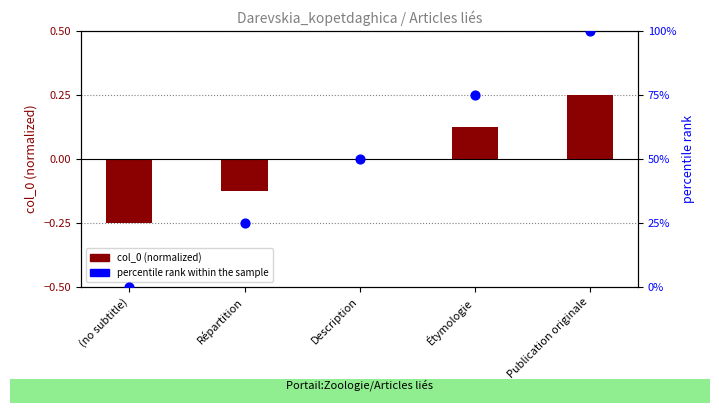

Which series has the largest total across all categories?

percentile rank within the sample